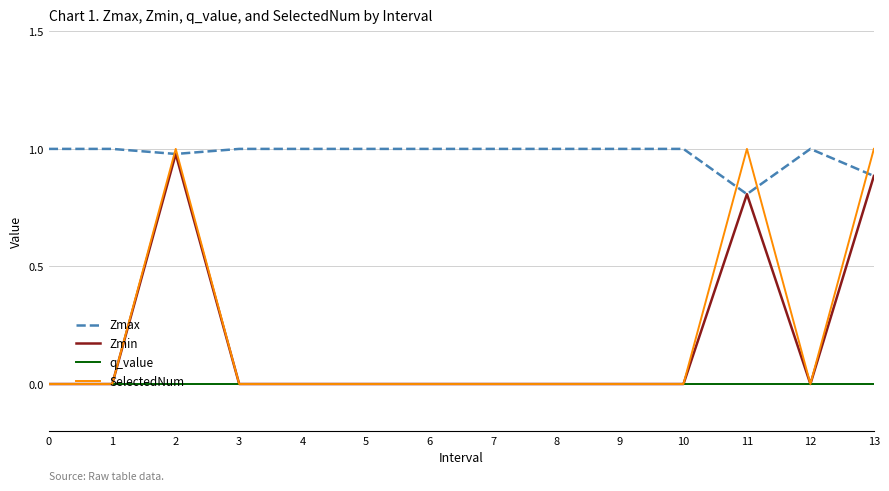

Which series has the widest spread of values?

SelectedNum